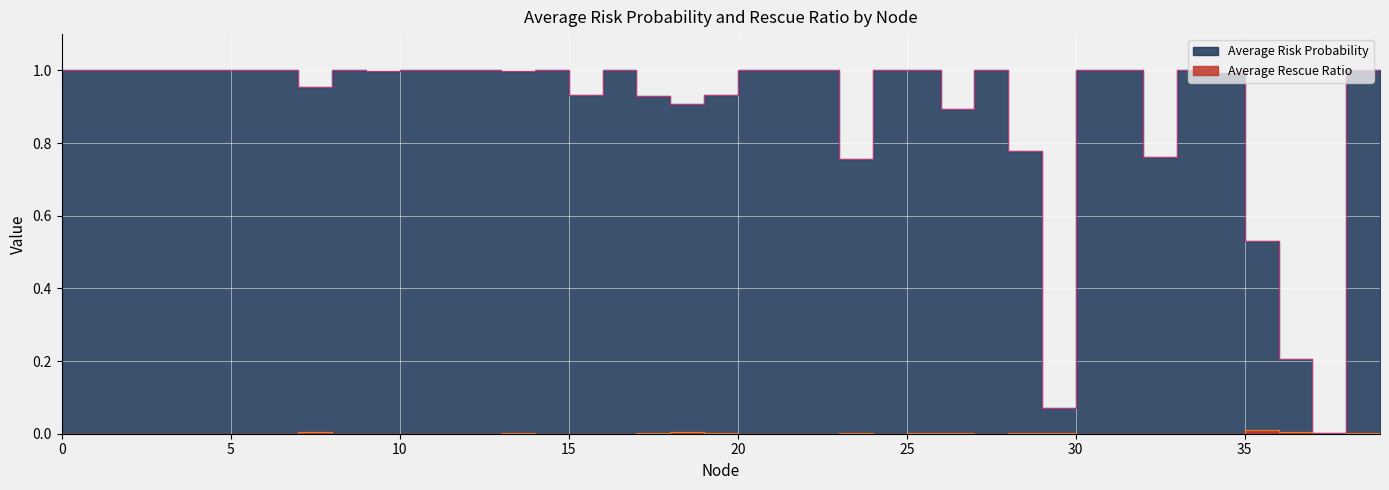

How many categories are shown in the chart?

40